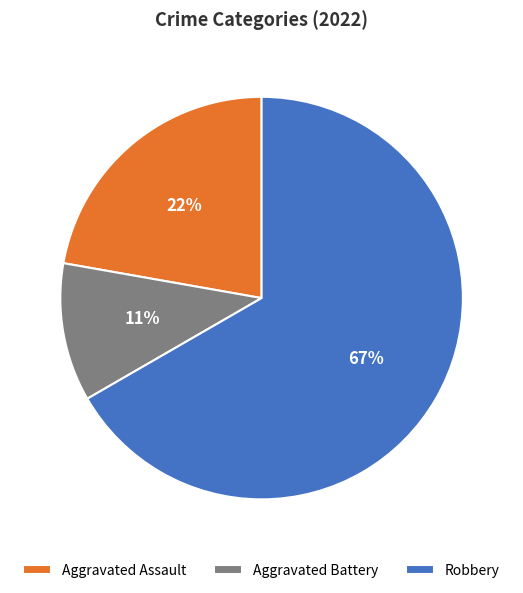

To the nearest percent, what is the difference between the largest and smallest slice percentages?

56%